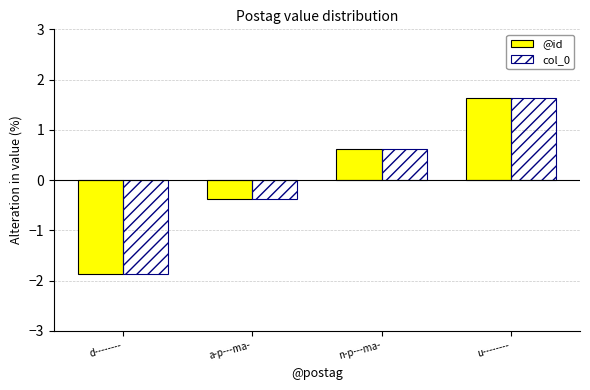

Which category has the lowest value across all series?

d--------